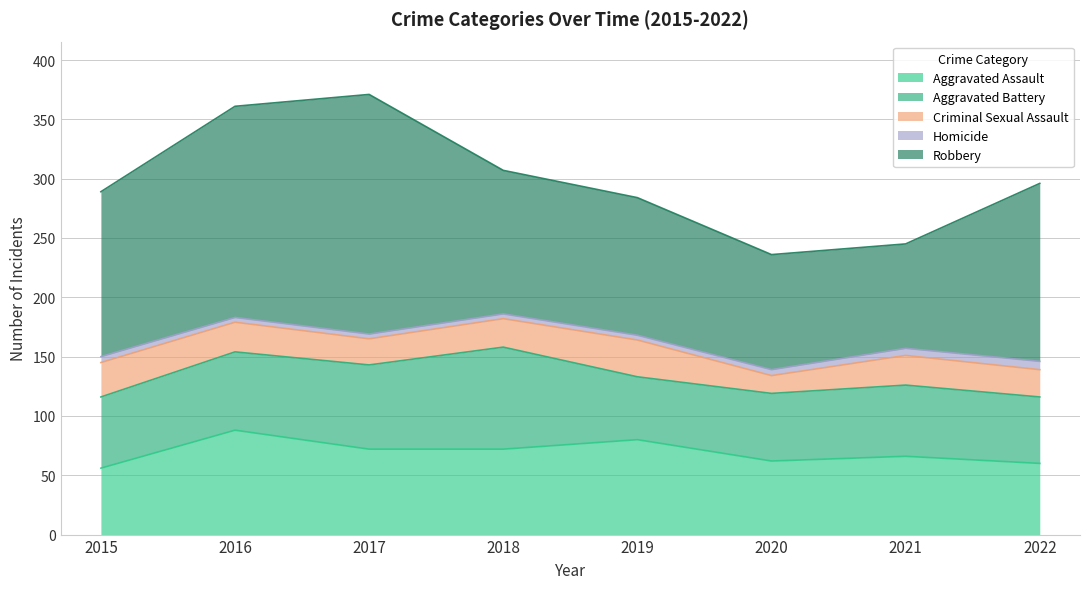

At which category is the sum across all series the highest?

2017